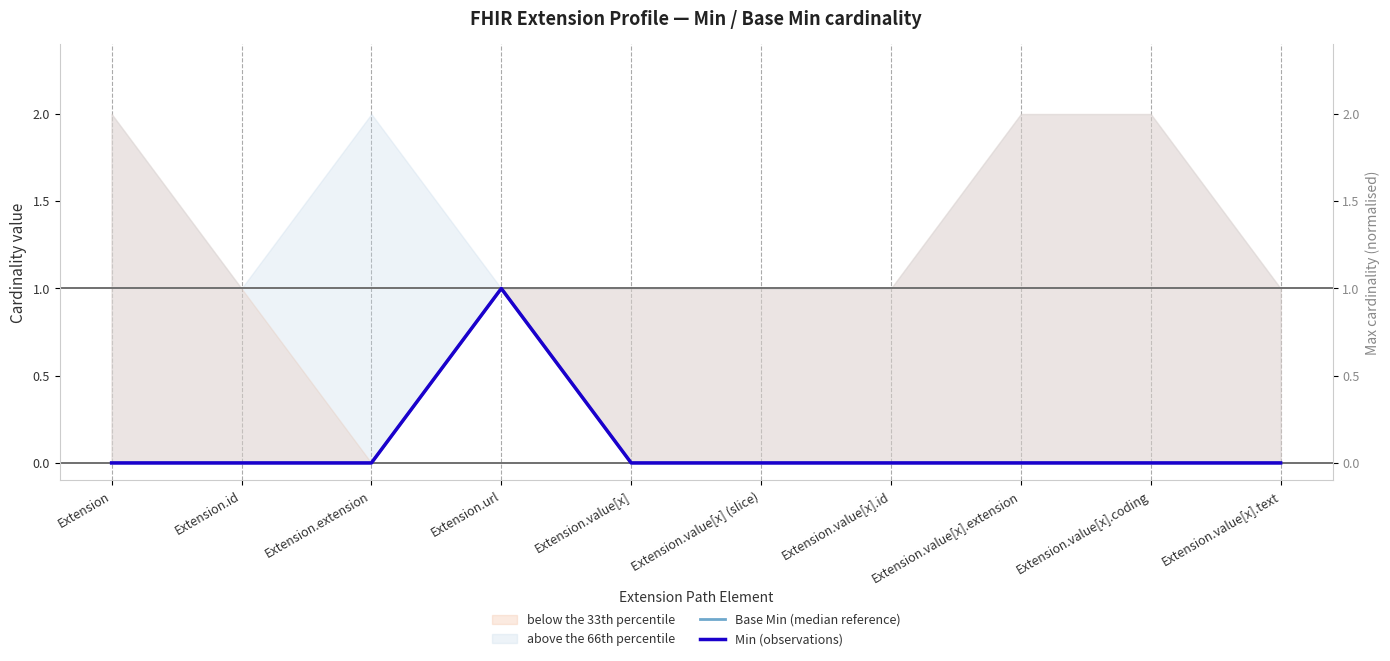

The Min (observations) series shows 0 at Extension.value[x].id. True or false?

True